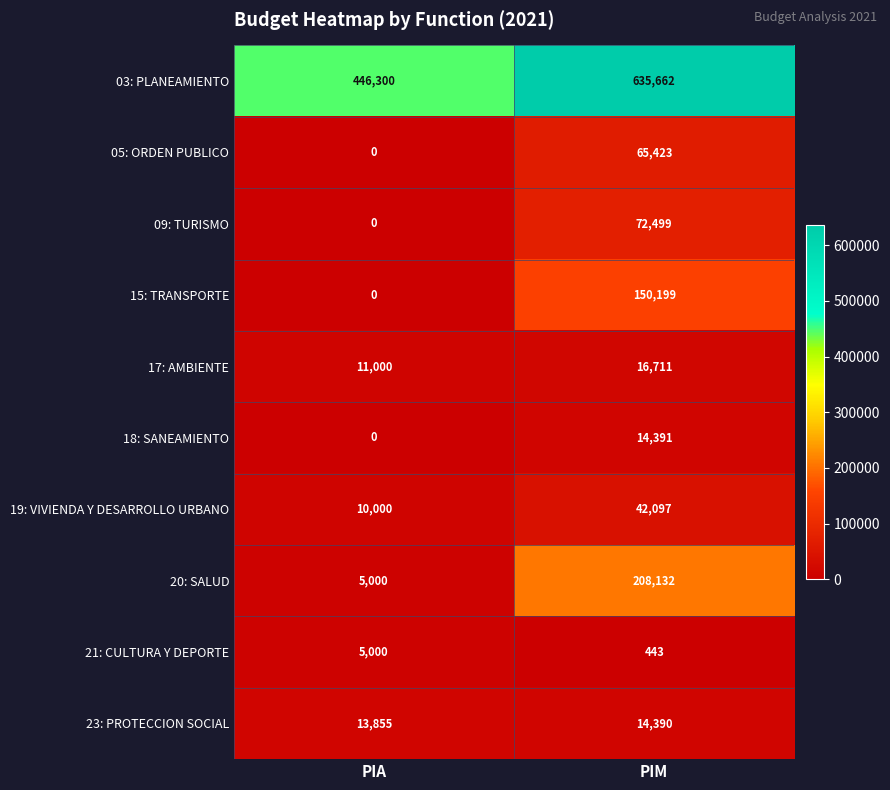

What is the difference between the highest and lowest values at PIM?

635219